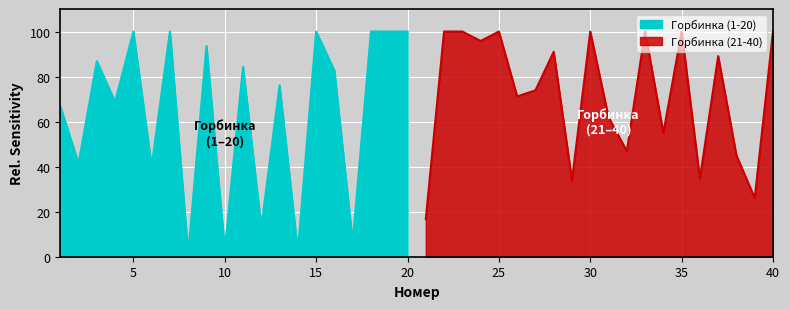

Which label corresponds to the largest value in the chart?

5